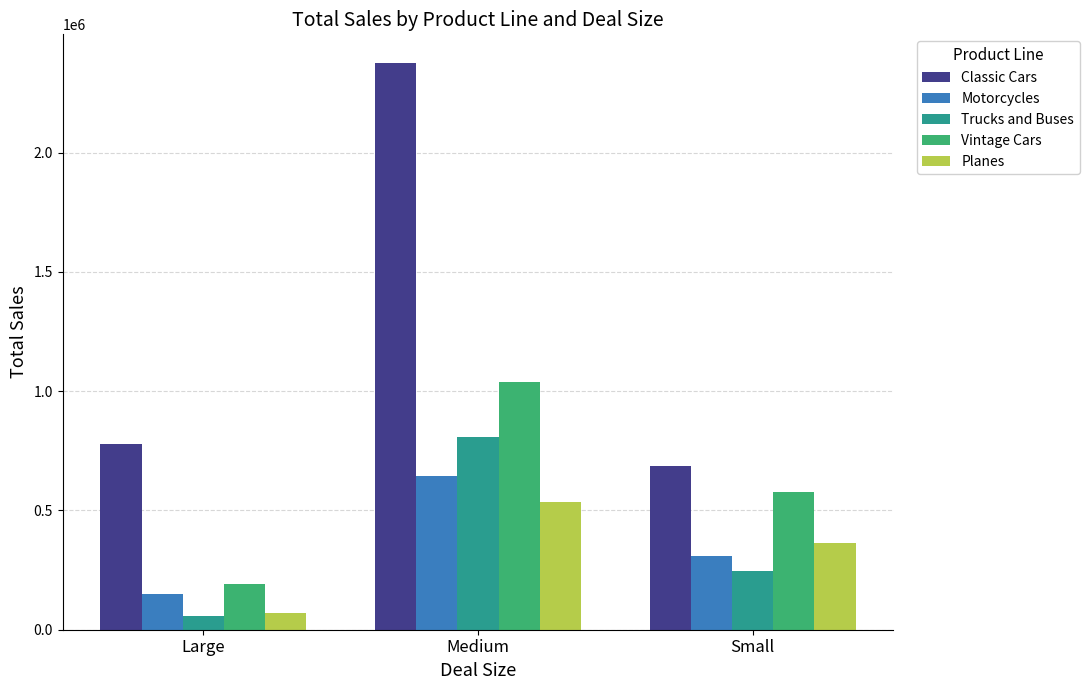

What value does the Motorcycles series have at Medium?

643014.2